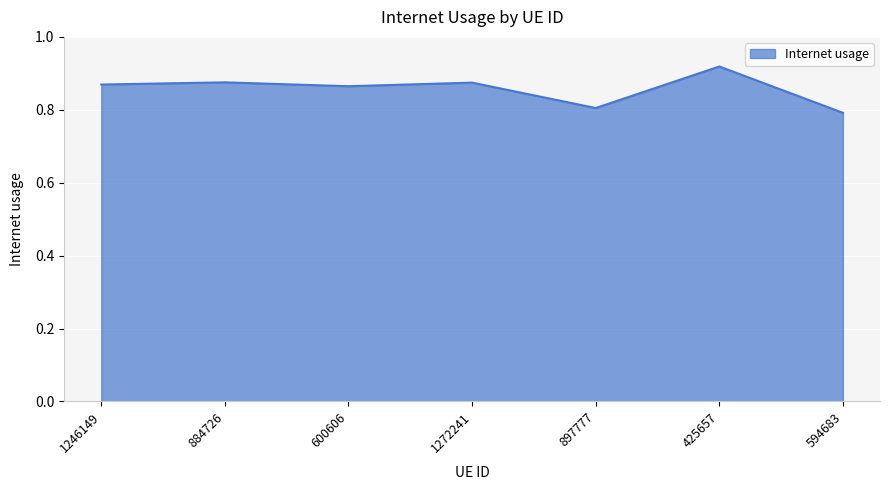

The value at 897777 is 0.5. True or false?

False